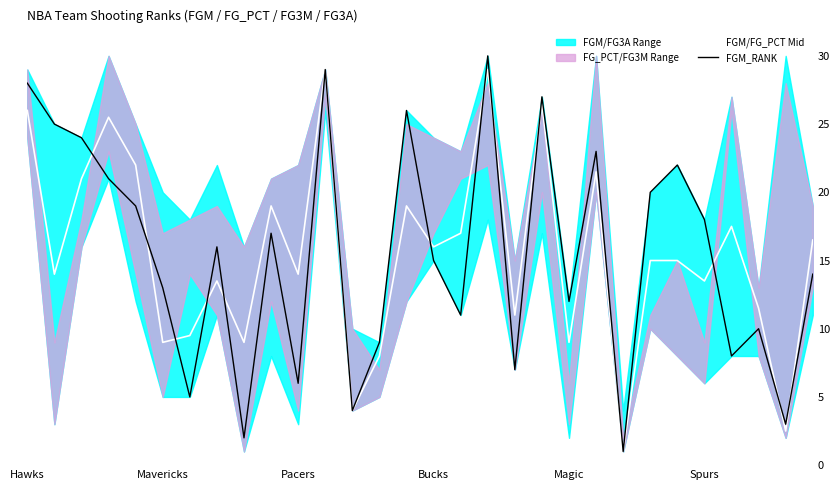

True or false: FGM_RANK and FGM/FG_PCT Mid cross at least once.

True